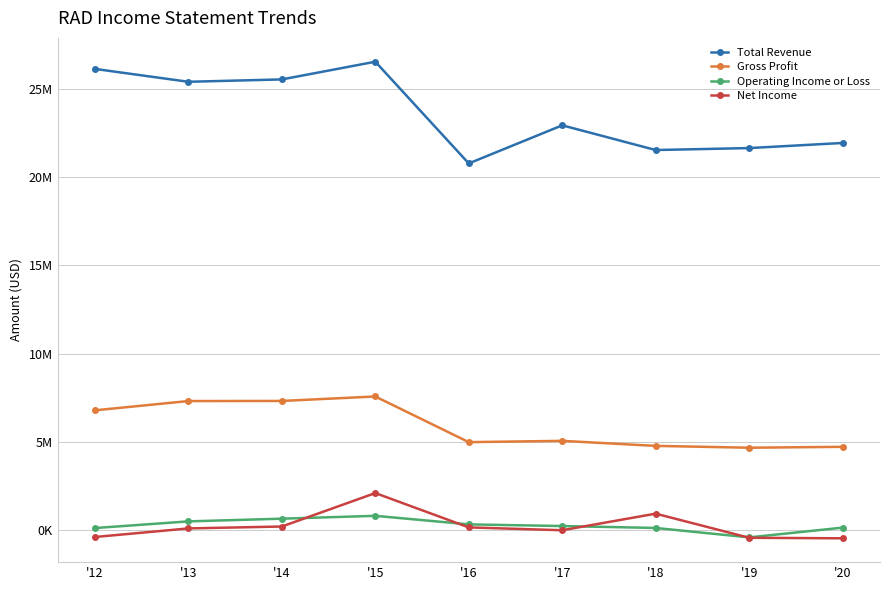

What are all the series names shown in the legend?

Total Revenue, Gross Profit, Operating Income or Loss, Net Income